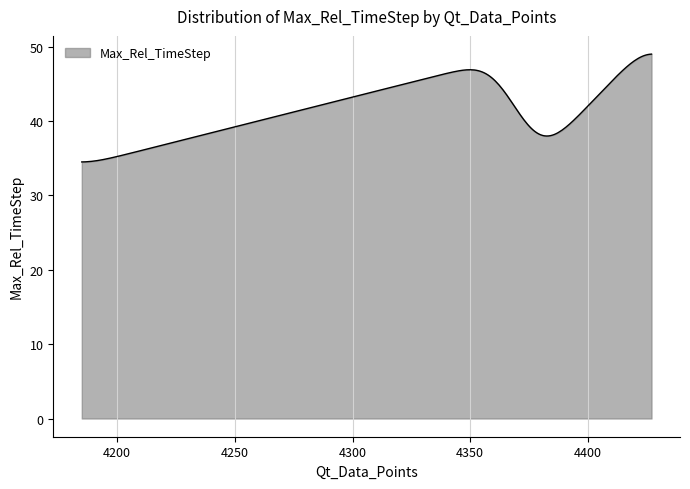

What is the smallest value displayed?

34.5